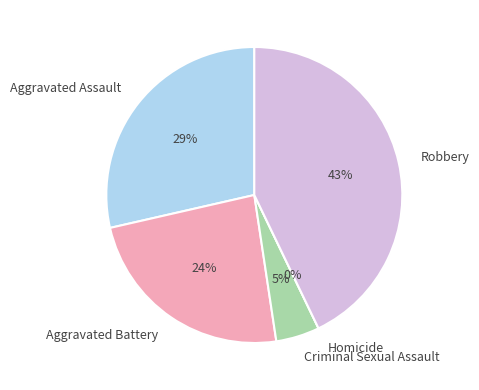

Does Criminal Sexual Assault represent more than half of the total?

No